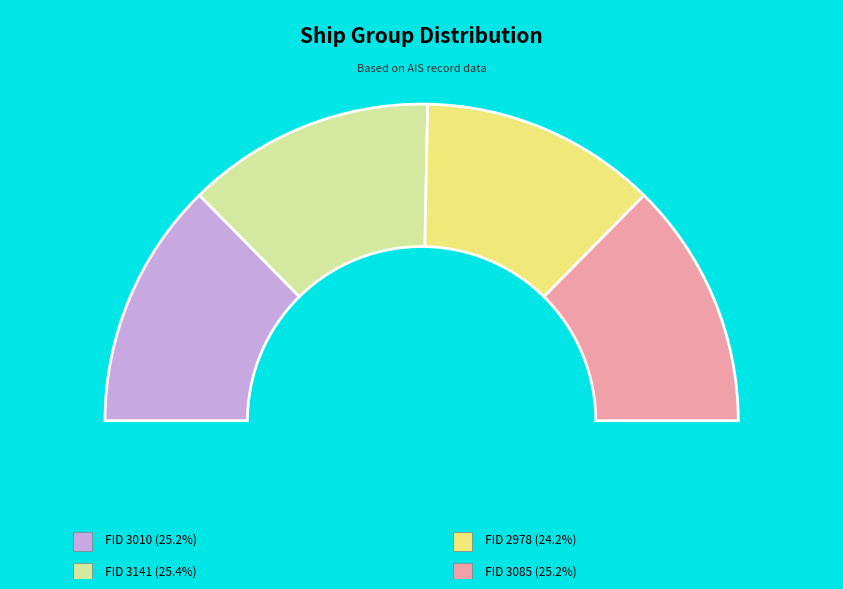

Is there a majority slice in this chart?

No